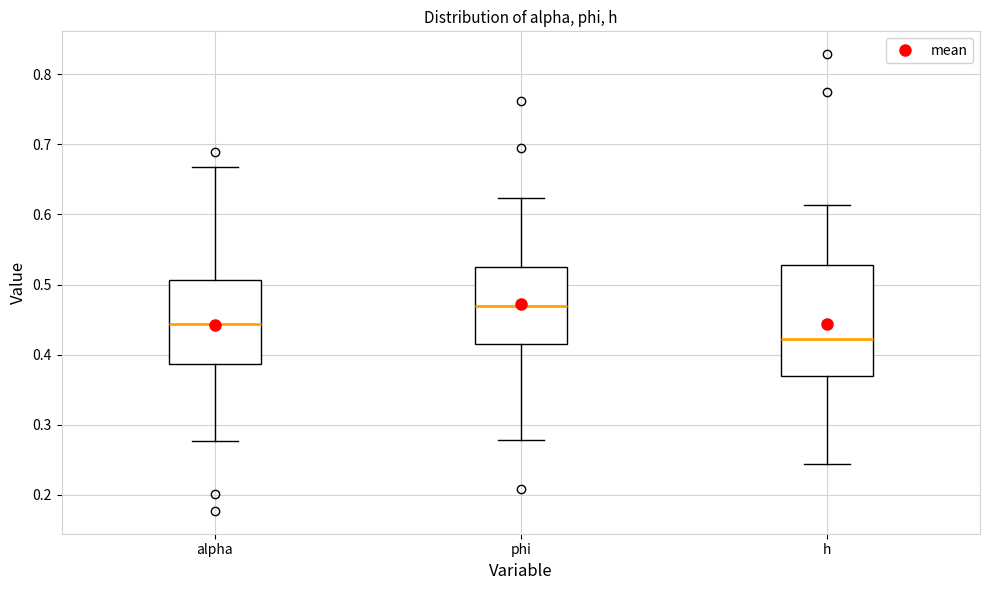

Which box's median line is the highest?

phi